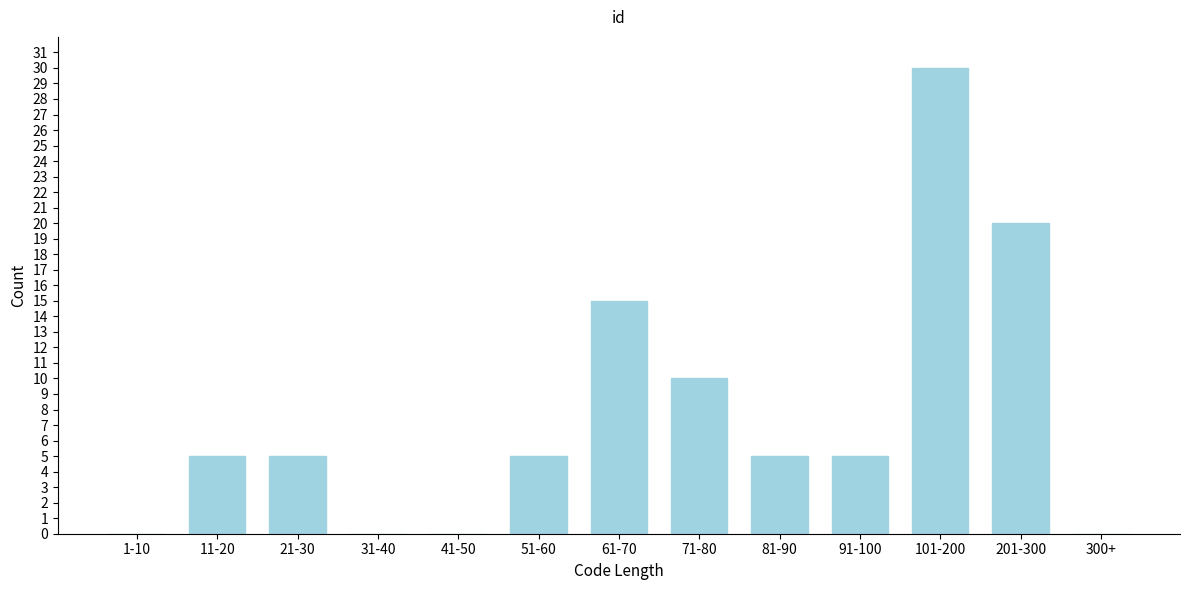

Reading left to right, what are all the values shown in this chart?

1-10=0	11-20=5	21-30=5	31-40=0	41-50=0	51-60=5	61-70=15	71-80=10	81-90=5	91-100=5	101-200=30	201-300=20	300+=0